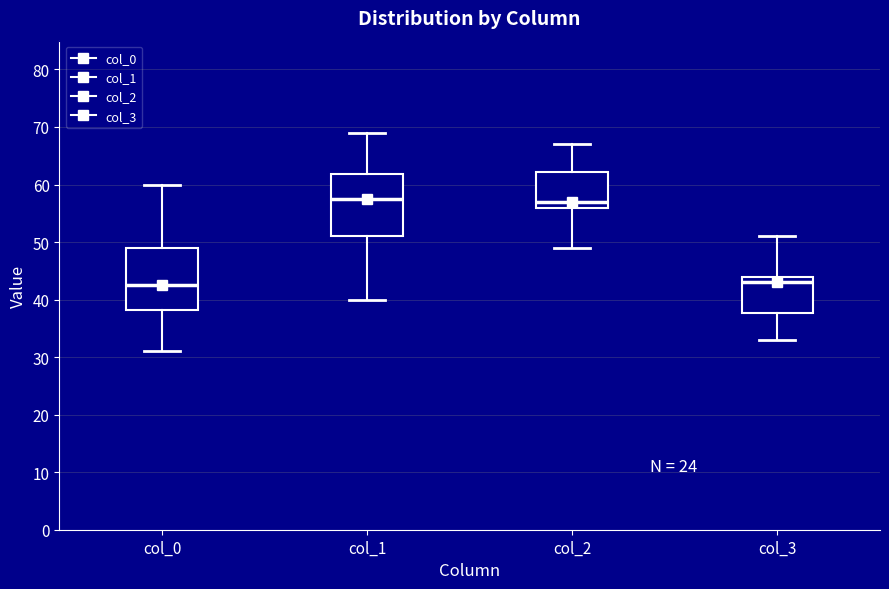

Where does the lower whisker of the box for col_0 end on the y-axis? The values are not printed on the chart, so give them approximately, as read against the axis.

31